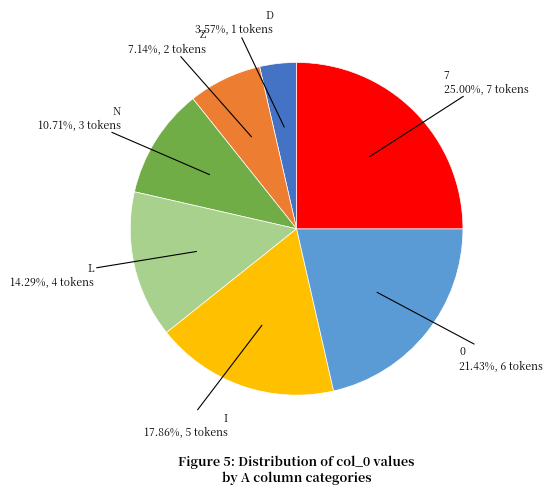

Is there any slice that represents more than half of the pie?

No